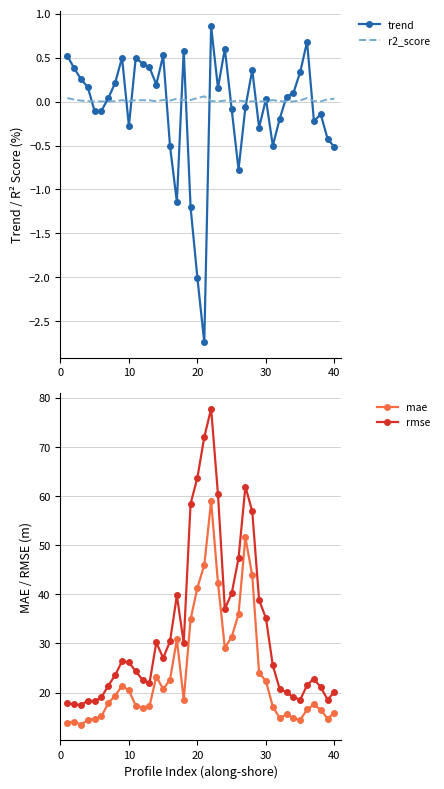

Reading left to right, transcribe all the data shown in this chart.

trend: 0.5	0.4	0.3	0.2	-0.1	-0.1	0.0	0.2	0.5	-0.3	0.5	0.4	0.4	0.2	0.5	-0.5	-1.1	0.6	-1.2	-2.0	-2.7	0.9	0.2	0.6	-0.1	-0.8	-0.1	0.4	-0.3	0.0	-0.5	-0.2	0.1	0.1	0.3	0.7	-0.2	-0.1	-0.4	-0.5
r2_score: 0.0	0.0	0.0	0.0	0.0	0.0	0.0	0.0	0.0	0.0	0.0	0.0	0.0	0.0	0.0	0.0	0.0	0.0	0.0	0.0	0.1	0.0	0.0	0.0	0.0	0.0	0.0	0.0	0.0	0.0	0.0	0.0	0.0	0.0	0.0	0.0	0.0	0.0	0.0	0.0
mae: 13.9	14.1	13.5	14.4	14.7	15.2	17.9	19.4	21.4	20.4	17.3	17.0	17.2	23.3	20.7	22.6	30.8	18.6	34.9	41.4	46.0	59.0	42.4	29.1	31.3	36.0	51.6	43.9	24.0	22.3	17.1	14.8	15.6	14.8	14.4	16.6	17.6	16.5	14.7	15.9
rmse: 17.9	17.6	17.4	18.4	18.2	19.1	21.4	23.6	26.4	26.1	24.4	22.6	21.9	30.2	27.0	30.4	39.8	30.1	58.5	63.8	72.0	77.8	60.4	37.1	40.2	47.4	62.0	56.9	38.9	35.1	25.5	20.8	20.1	19.1	18.6	21.5	22.9	21.1	18.6	20.2